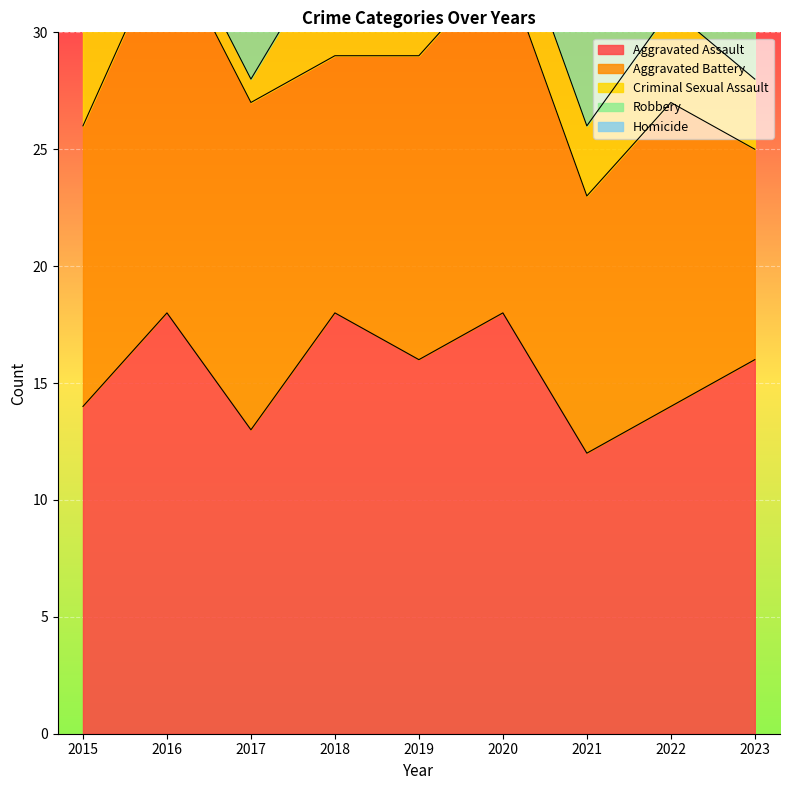

Where do Criminal Sexual Assault and Homicide first cross each other?

2015 and 2016